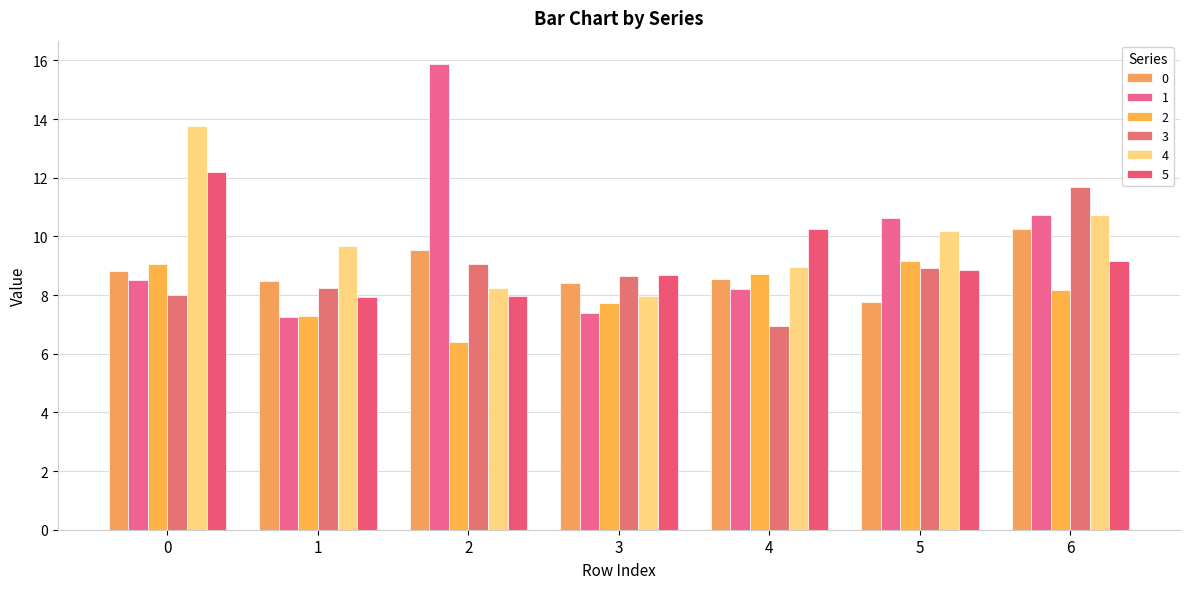

What is the maximum value shown in the chart?

15.9